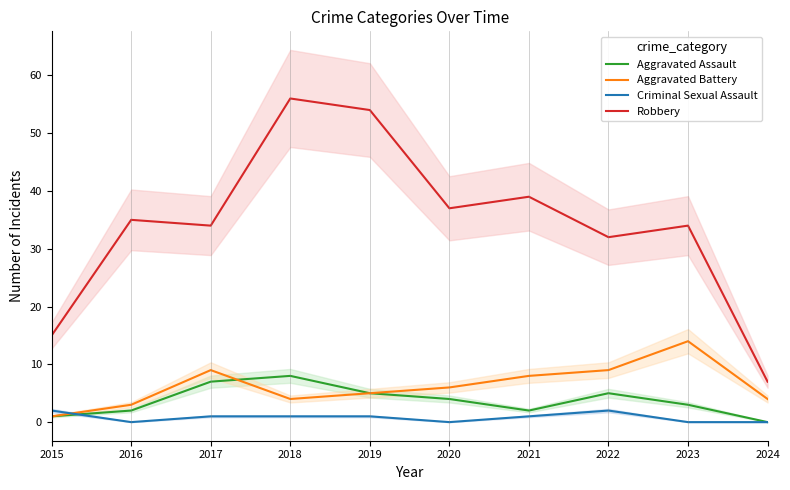

Which series has the widest spread of values?

Robbery